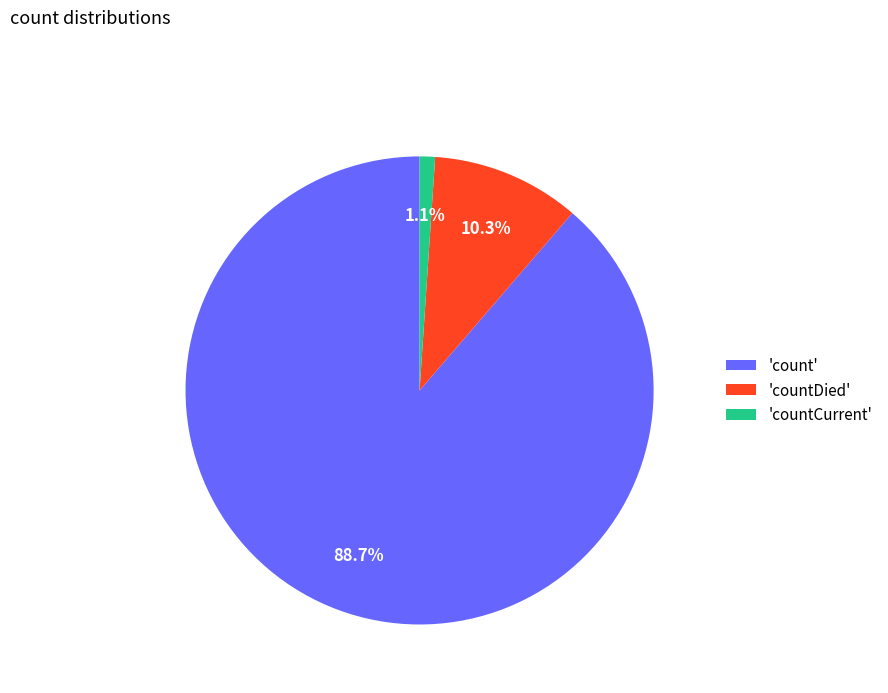

What is the largest slice in the pie chart?

'count'